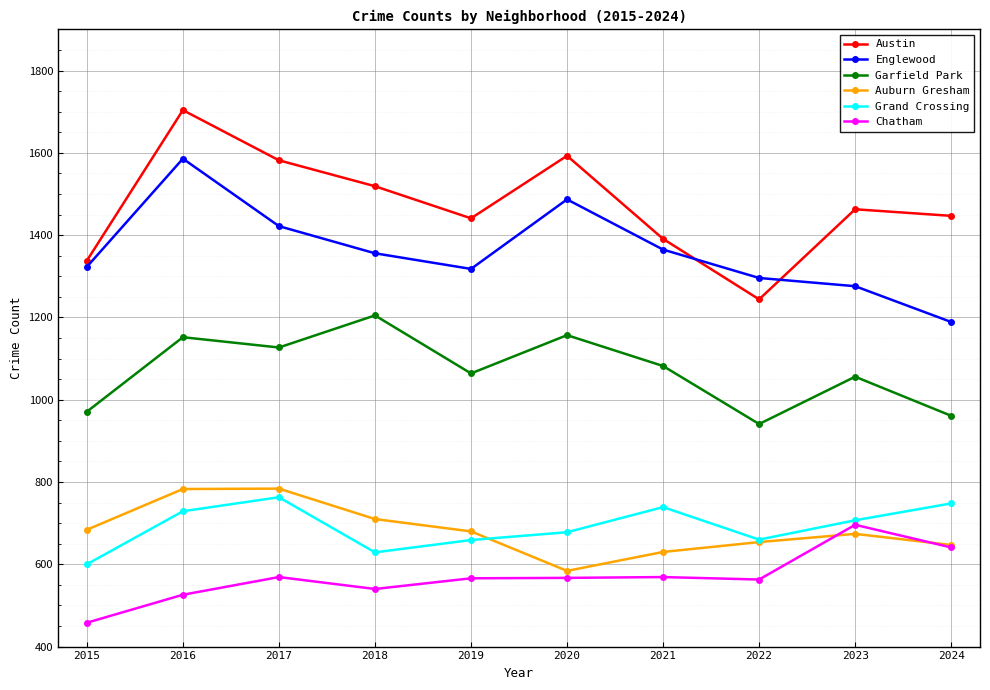

What is the smallest value displayed?

458